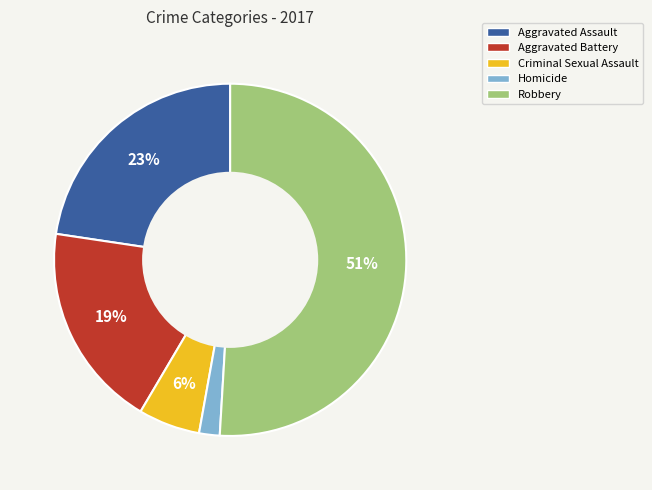

Approximately how many times larger is the value at Homicide compared to Aggravated Battery?

0.1